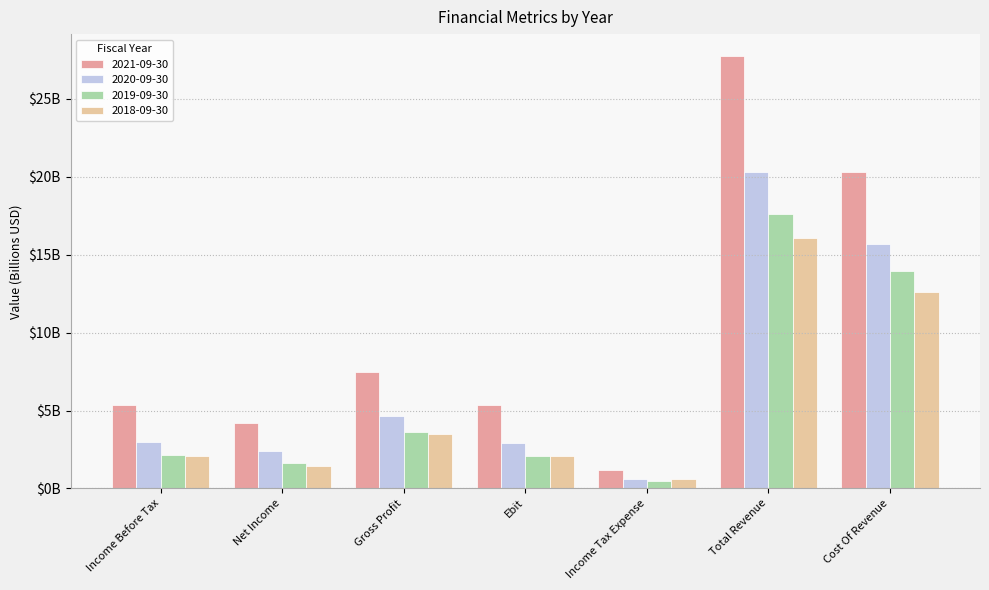

What is the average value of the 2018-09-30 series?

5.5